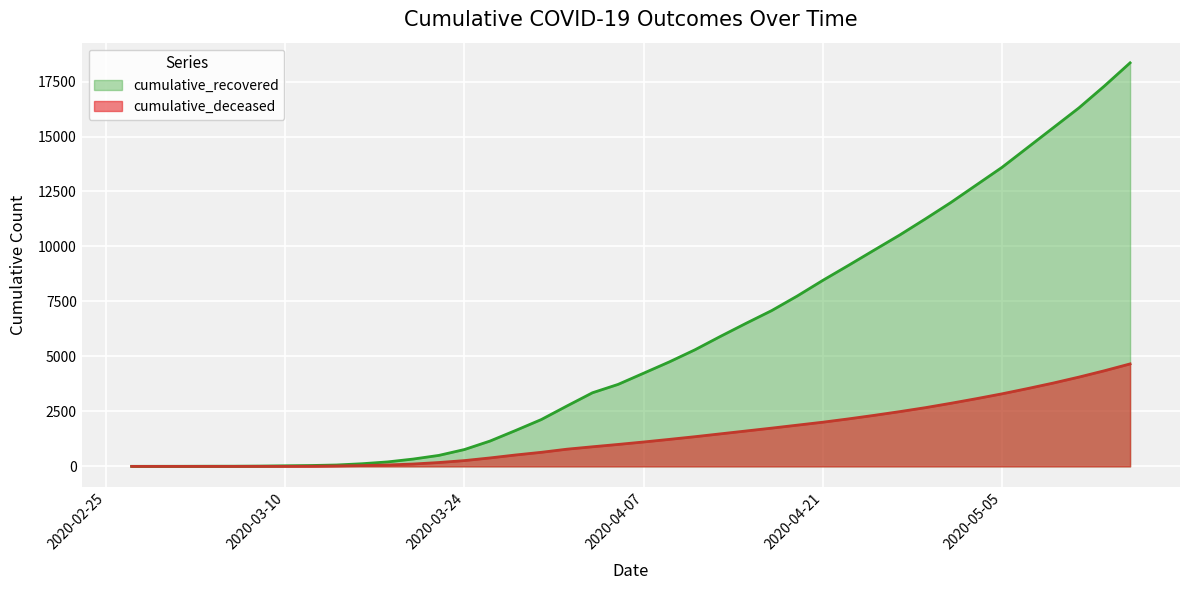

Reading left to right, transcribe all the data shown in this chart.

cumulative_recovered: 3	4	5	8	9	14	27	40	63	121	204	334	500	767	1153	1634	2129	2745	3348	3728	4238	4750	5300	5912	6506	7084	7748	8460	9140	9832	10520	11250	12000	12800	13600	14500	15400	16300	17300	18350
cumulative_deceased: 0	0	0	0	0	2	2	6	20	37	65	108	176	264	385	519	640	782	892	998	1110	1228	1350	1480	1610	1740	1875	2010	2160	2320	2490	2670	2870	3080	3300	3540	3790	4060	4350	4660